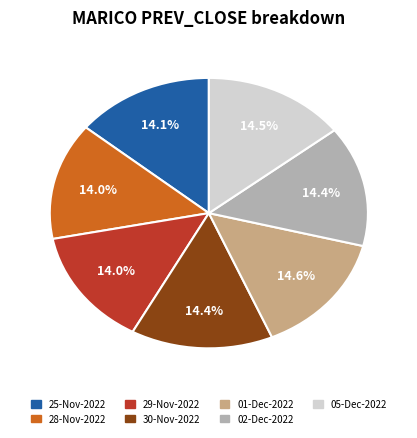

Is there any slice that represents more than half of the pie?

No